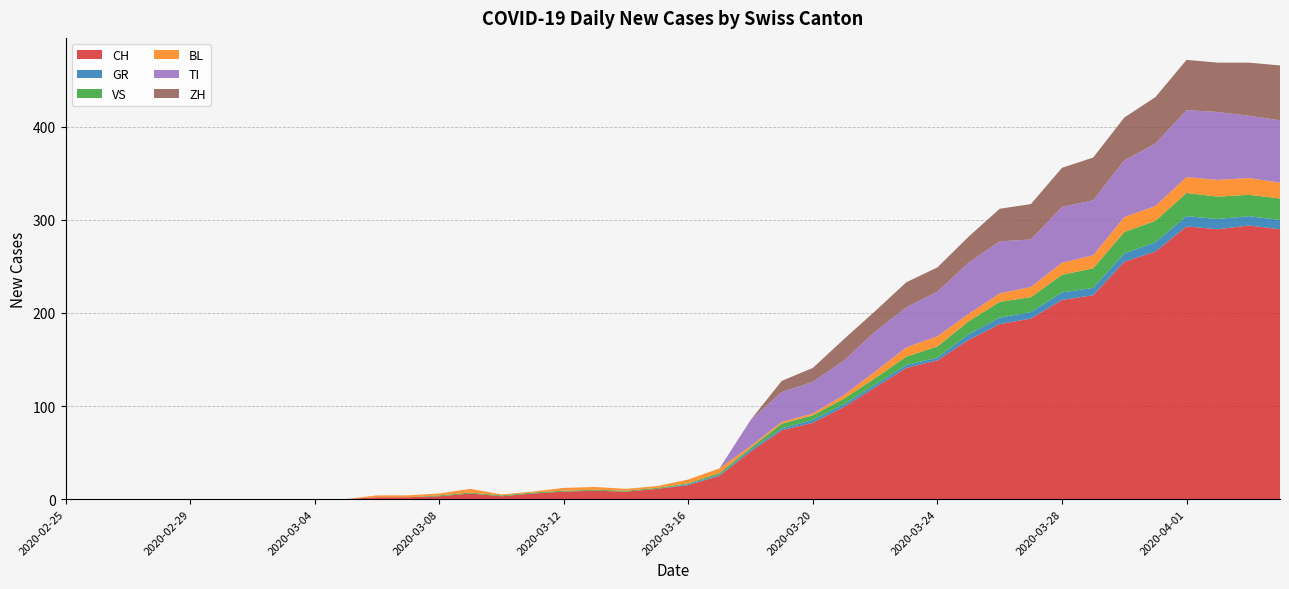

Reading left to right, extract all data points from this chart.

CH: 0	0	0	0	0	0	0	0	0	0	2	2	3	6	3	6	8	9	8	11	15	25	51	74	82	99	120	141	149	171	188	194	214	219	255	266	293	290	294	290
GR: 0	0	0	0	0	0	0	0	0	0	0	0	0	0	0	0	0	0	0	0	1	1	2	2	3	3	3	3	3	6	7	7	8	8	9	10	11	11	10	10
VS: 0	0	0	0	0	0	0	0	0	0	0	0	1	1	1	1	1	1	1	1	1	2	2	5	5	6	7	9	12	14	17	16	19	21	23	23	25	24	23	23
BL: 0	0	0	0	0	0	0	0	0	0	2	2	2	4	1	1	3	3	2	2	4	5	2	2	2	4	7	10	11	8	9	11	13	14	16	16	17	18	18	17
TI: 0	0	0	0	0	0	0	0	0	0	0	0	0	0	0	0	0	0	0	0	0	0	28	32	34	37	43	43	48	55	56	51	60	59	61	67	72	73	67	67
ZH: 0	0	0	0	0	0	0	0	0	0	0	0	0	0	0	0	0	0	0	0	0	0	0	12	15	23	22	27	26	28	35	38	42	46	46	50	54	53	57	59